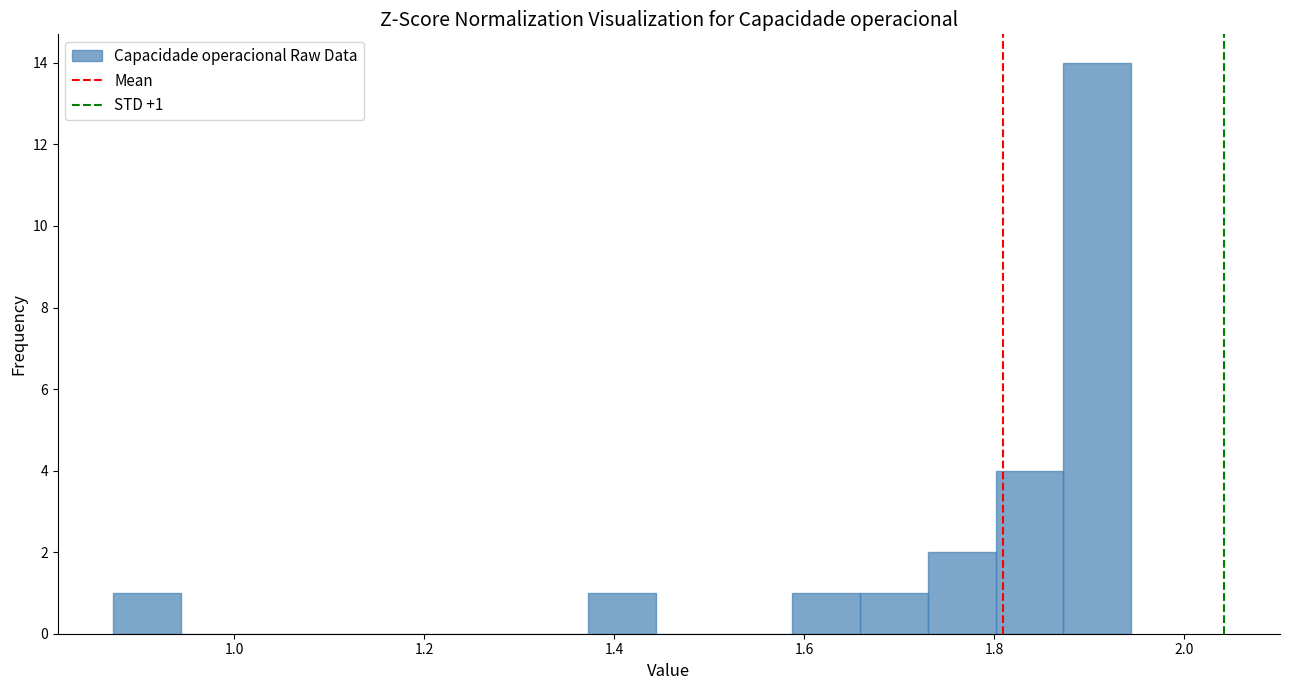

Read against the x-axis, roughly where is the centre of the tallest bar?

1.90